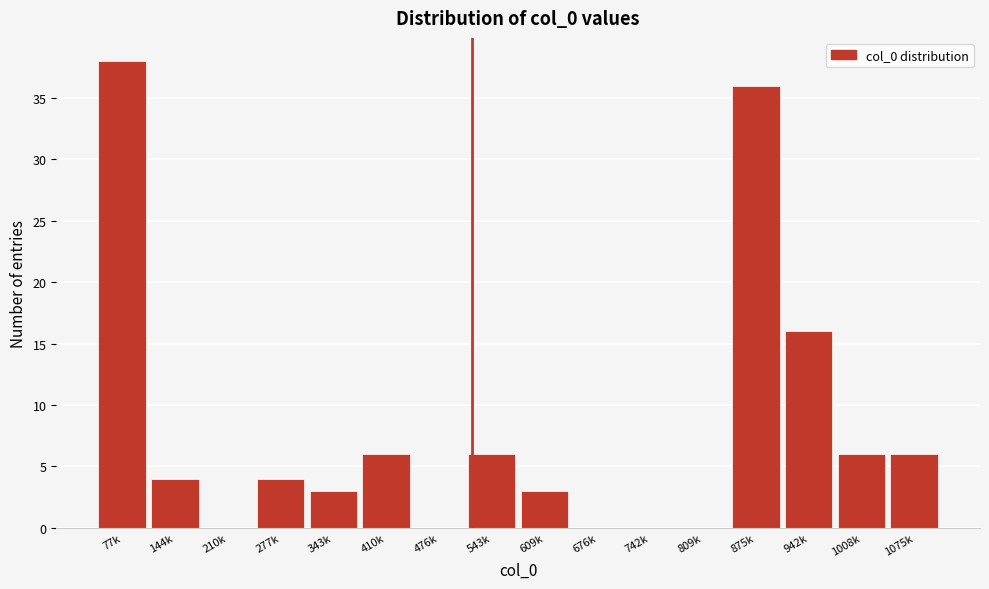

Reading left to right, transcribe all the data shown in this chart.

77k=38	144k=4	210k=0	277k=4	343k=3	410k=6	476k=0	543k=6	609k=3	676k=0	742k=0	809k=0	875k=36	942k=16	1008k=6	1075k=6